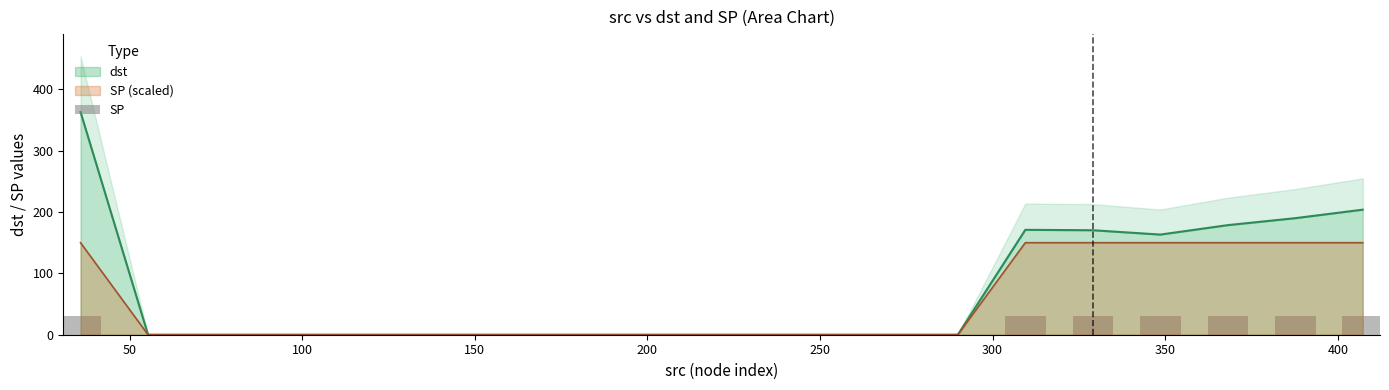

Does the chart contain any negative values?

No